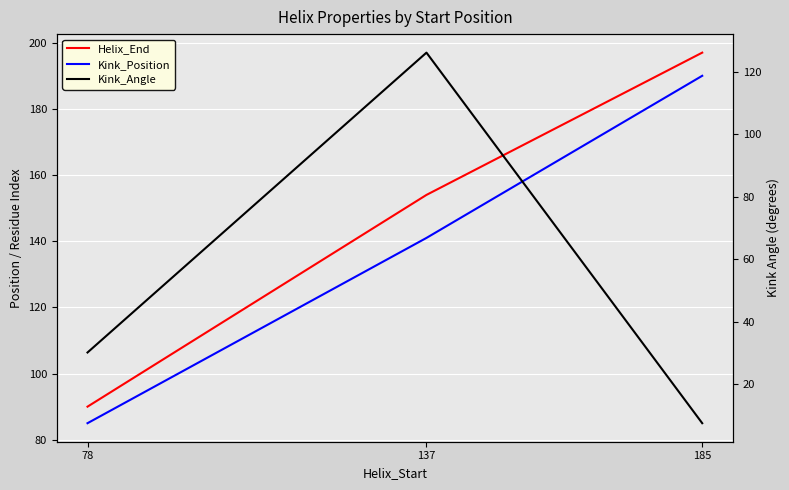

What is the value of the Helix_End point at the 3rd from the left?

197.0